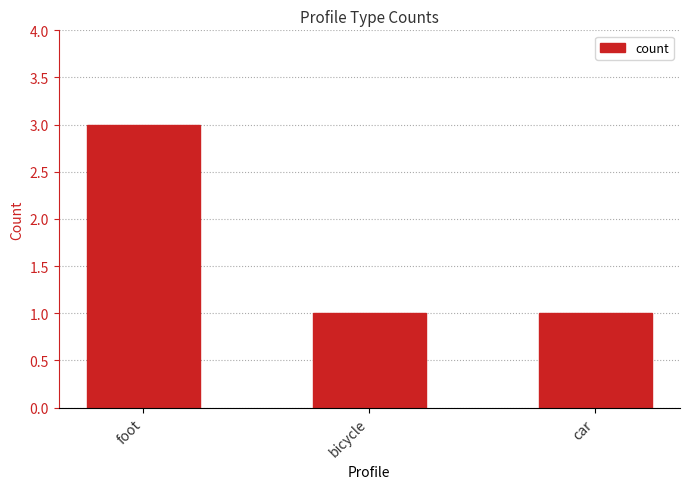

At which category does the chart reach its peak across all series?

foot